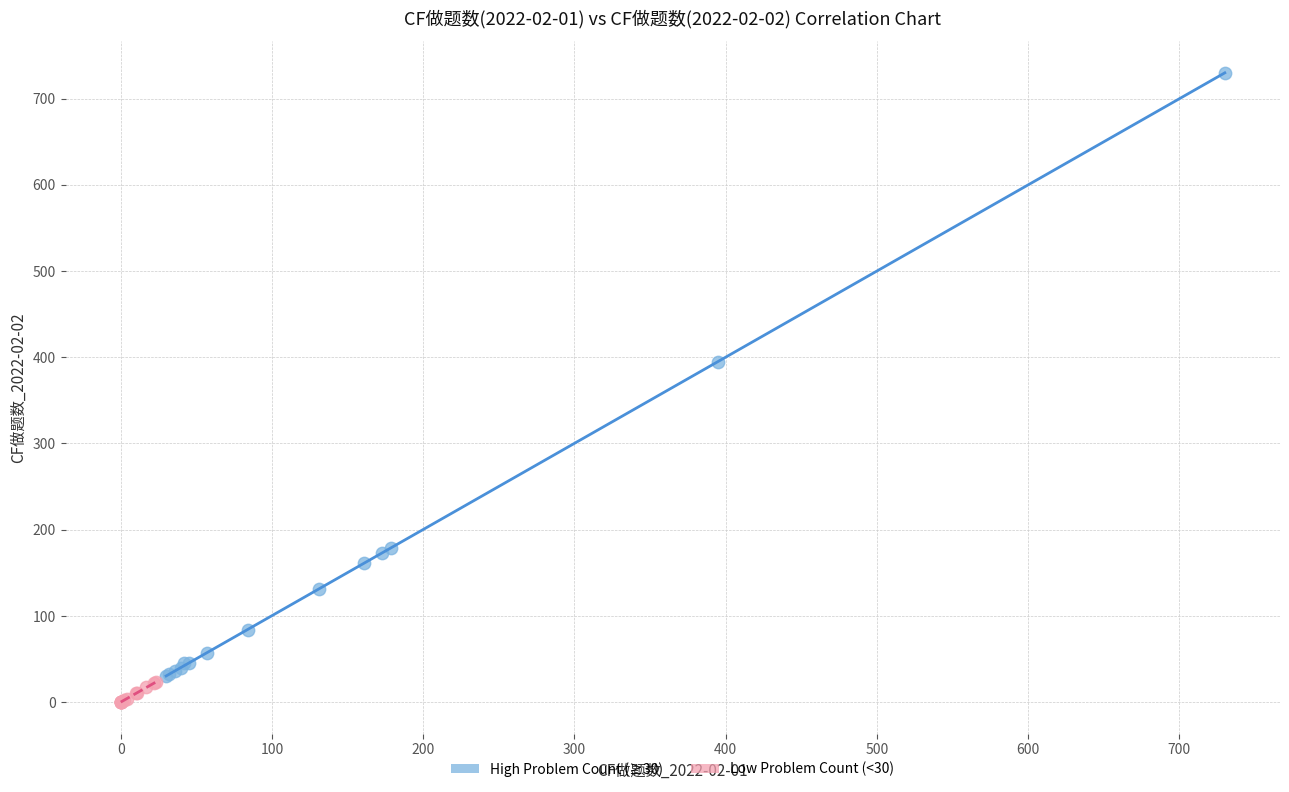

What are all the series names shown in the legend?

High Problem Count (≥30), Low Problem Count (<30)